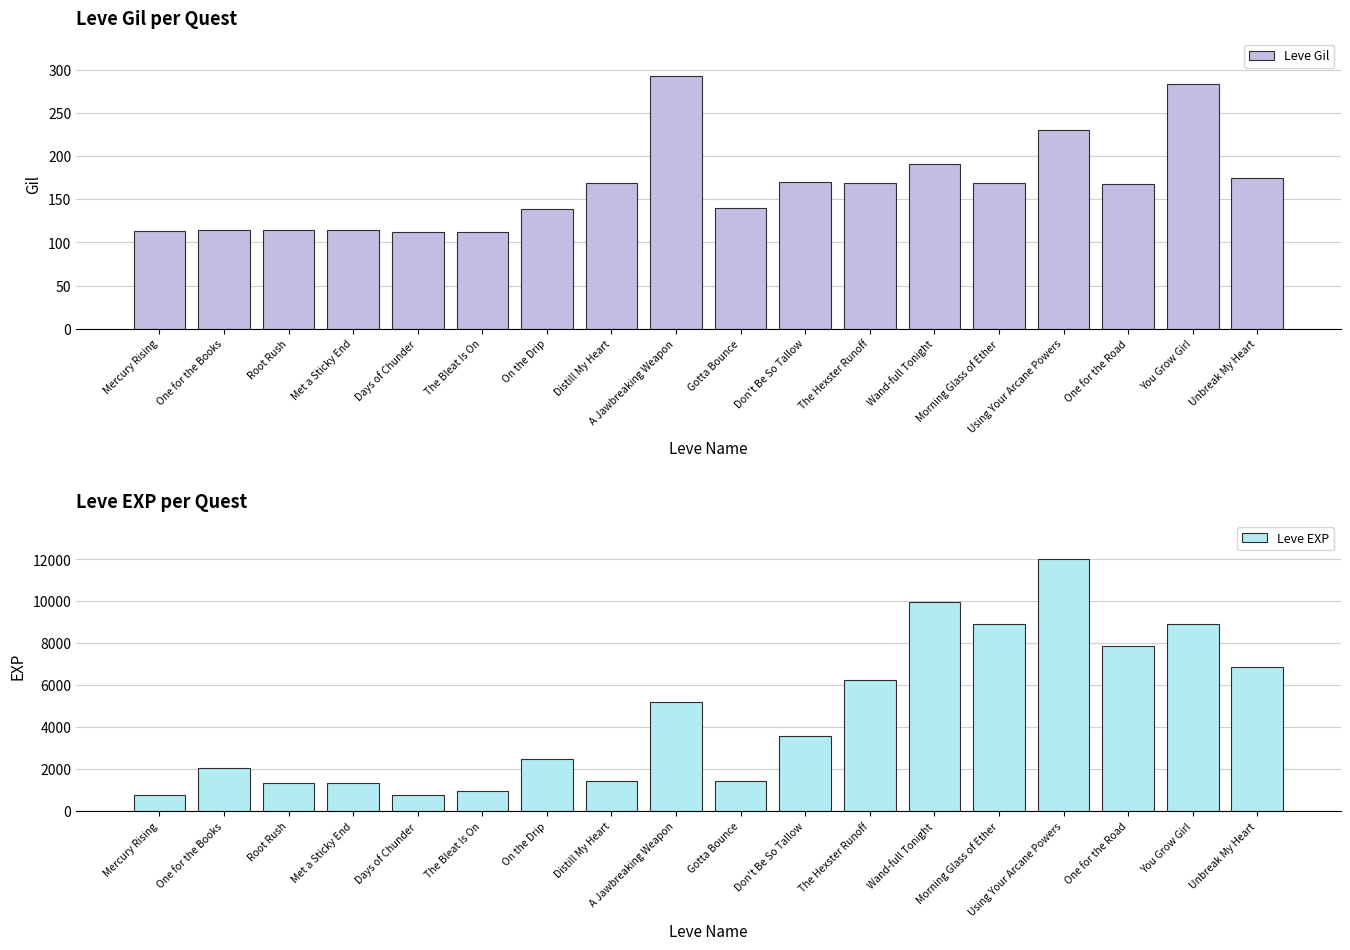

How many data points does each series have?

18